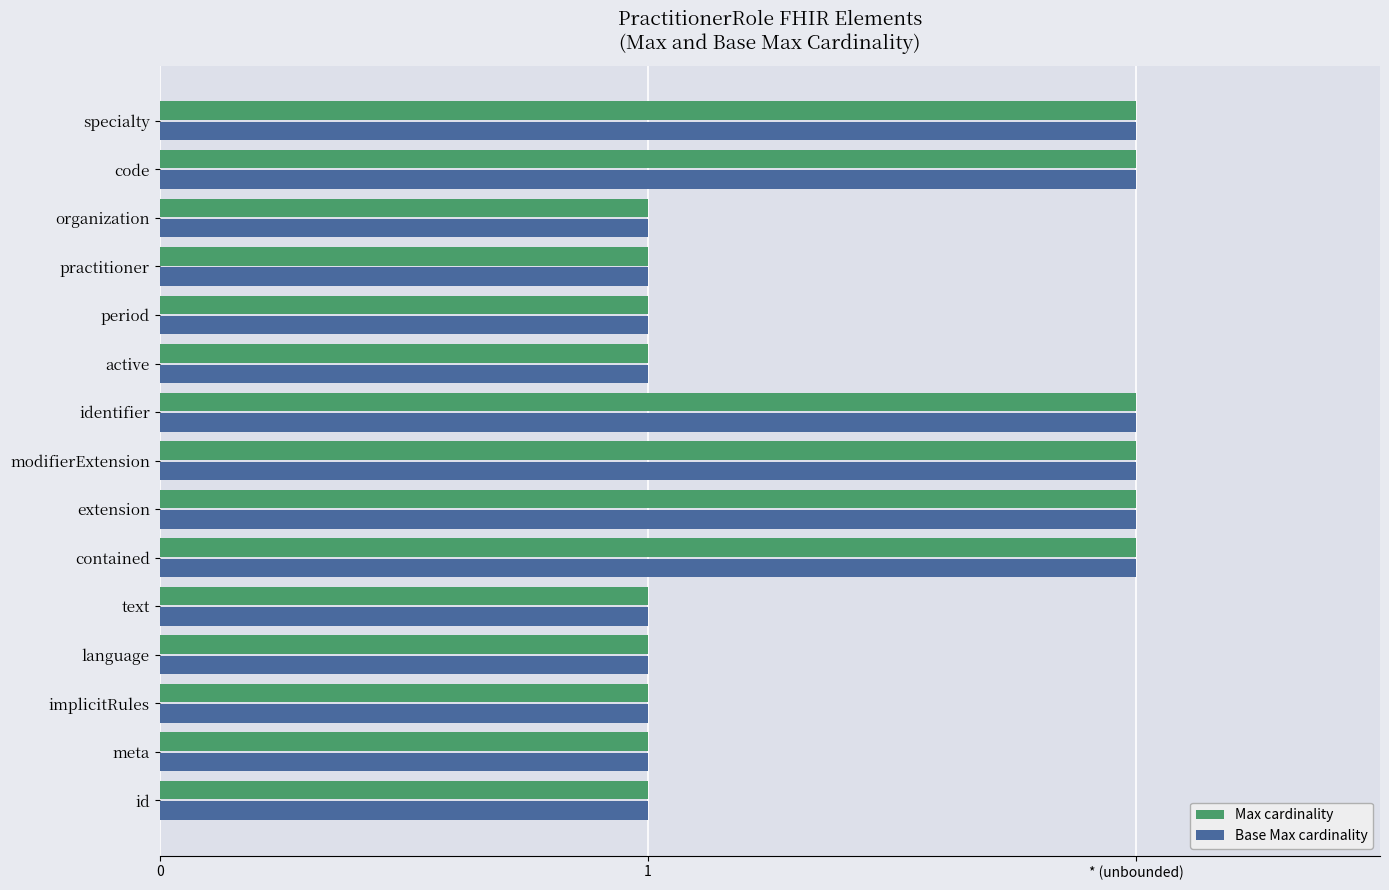

What are all the series names shown in the legend?

Max cardinality, Base Max cardinality